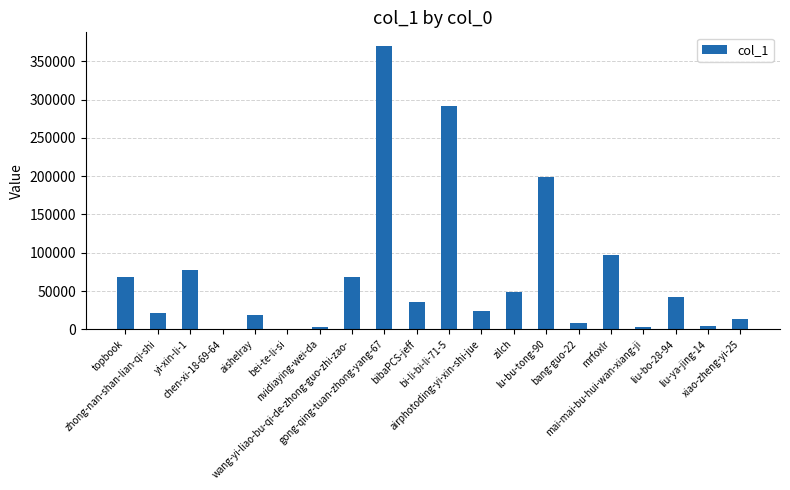

The value at zilch is 48118. True or false?

True